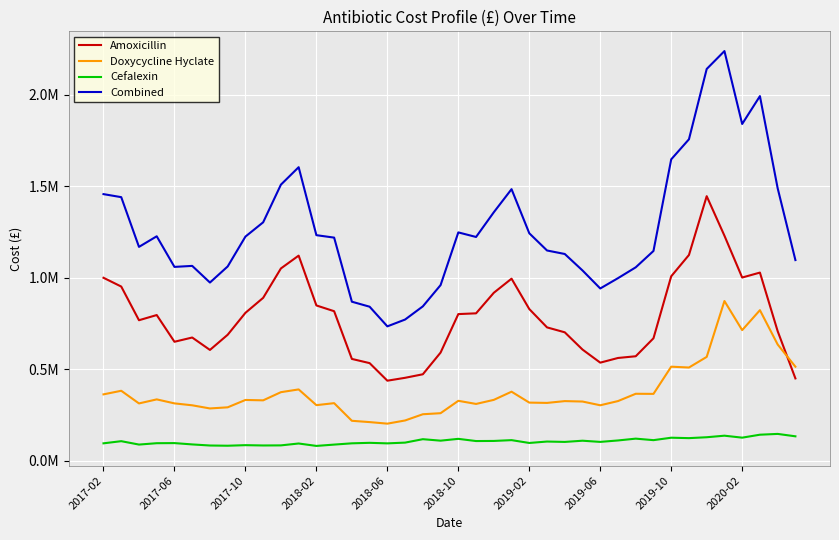

Is this an area chart (filled region under the line)?

No